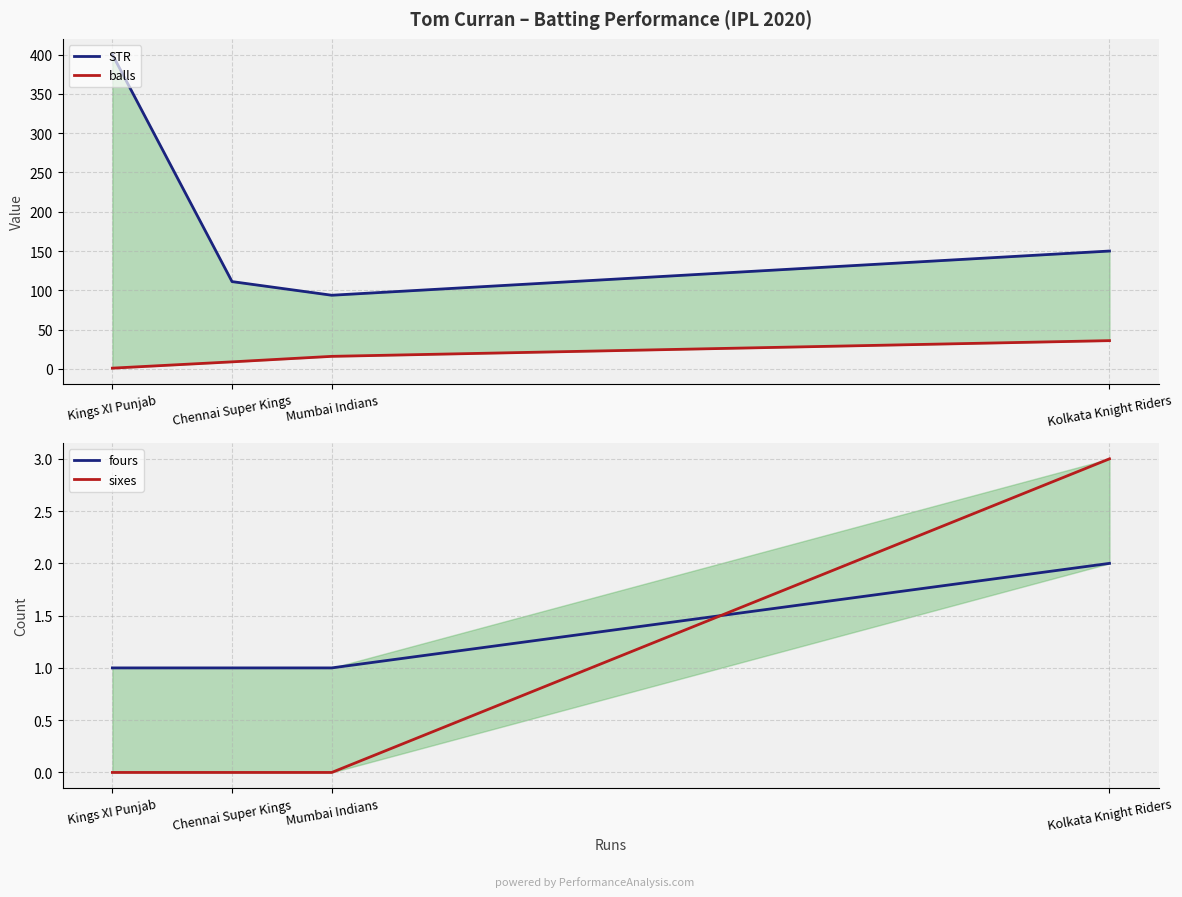

What is the spread (max minus min) of values at Chennai Super Kings?

111.1